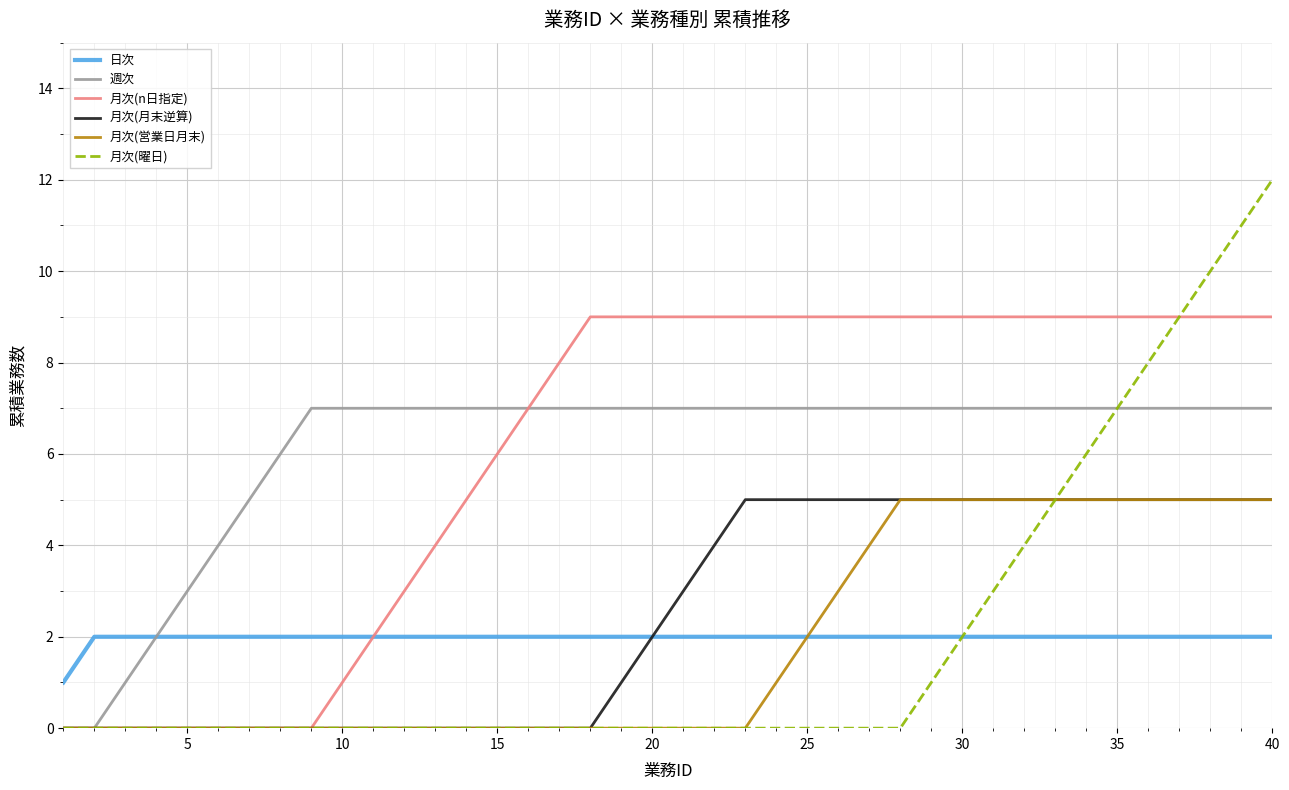

Which series has the largest range (max minus min)?

月次(曜日)